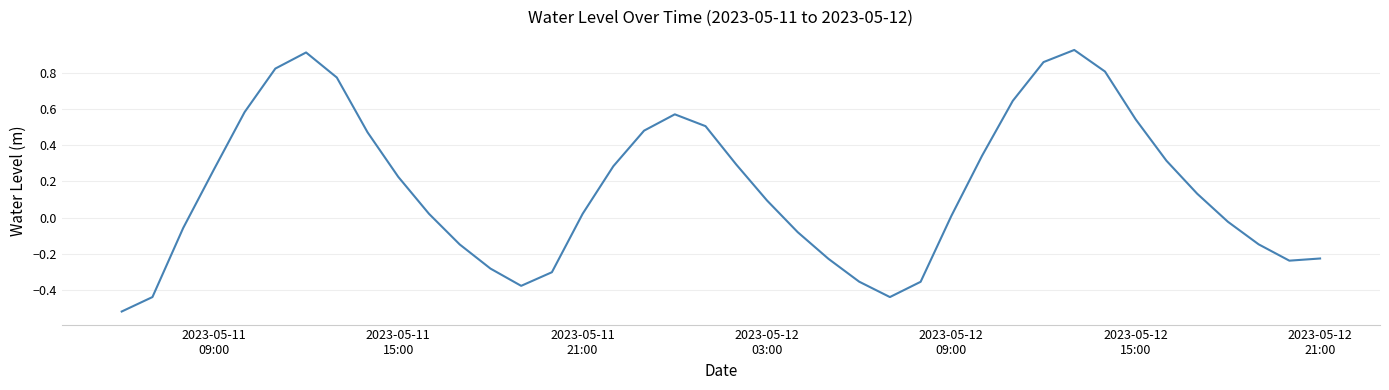

What is the difference between the maximum and minimum values?

1.4